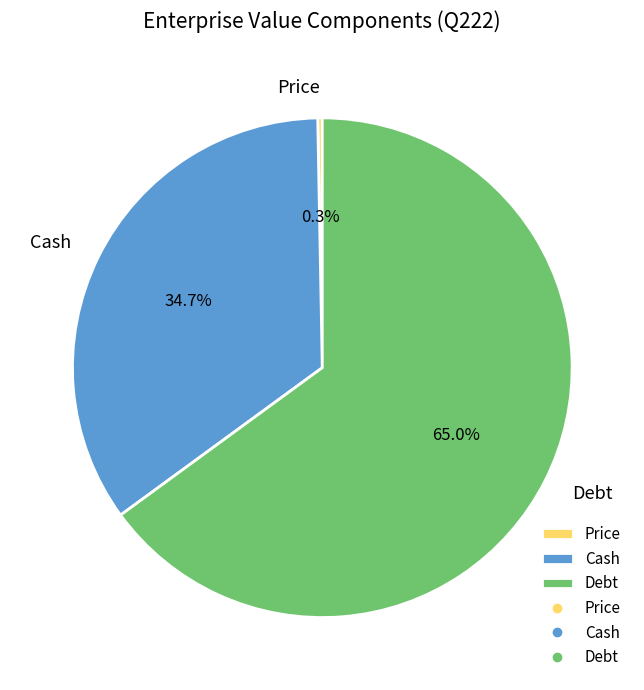

Rank the categories by value from highest to lowest.

Debt, Cash, Price